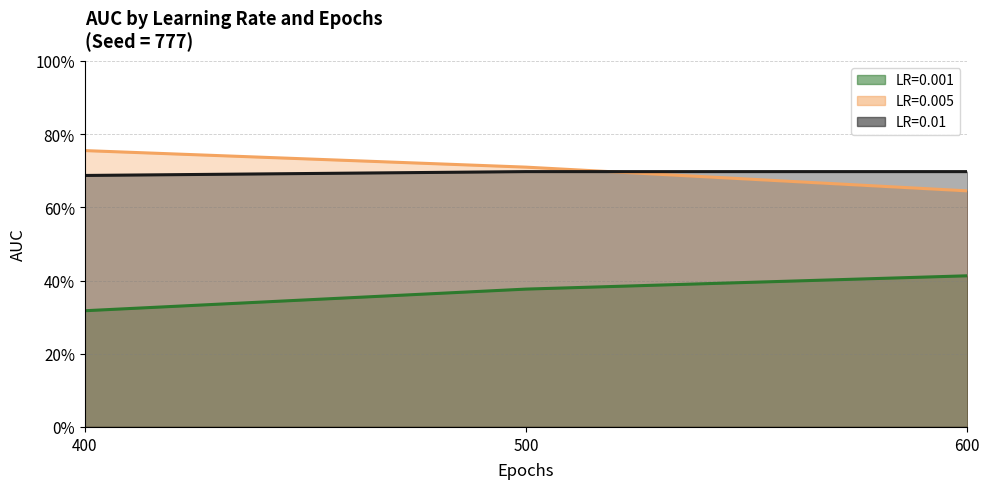

What is the difference between the maximum and minimum values in the LR=0.005 series?

0.1